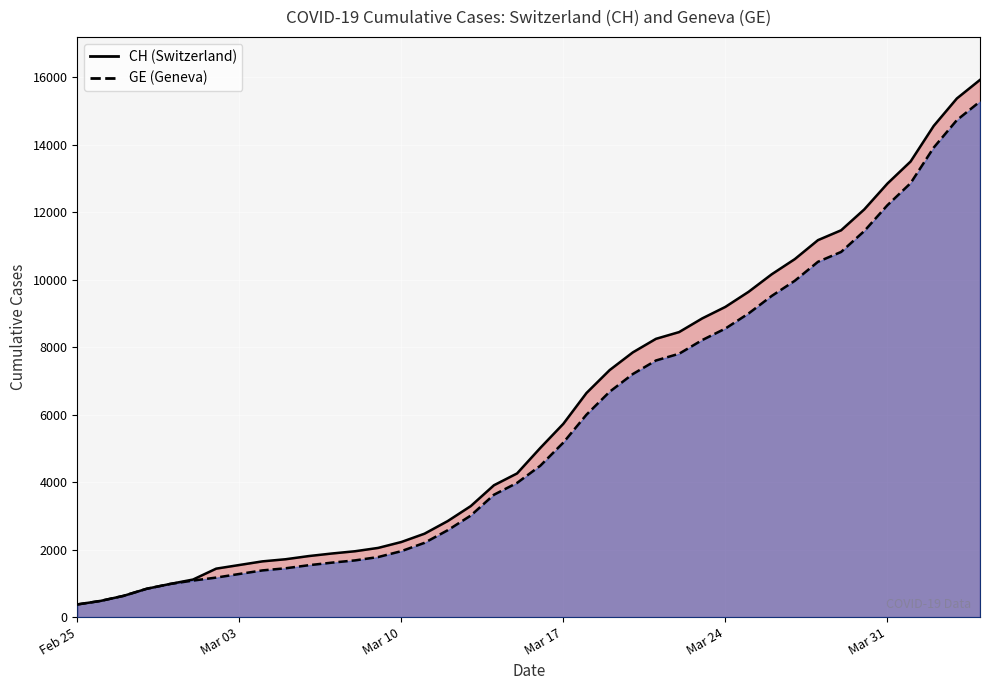

How many series are shown in this chart?

2